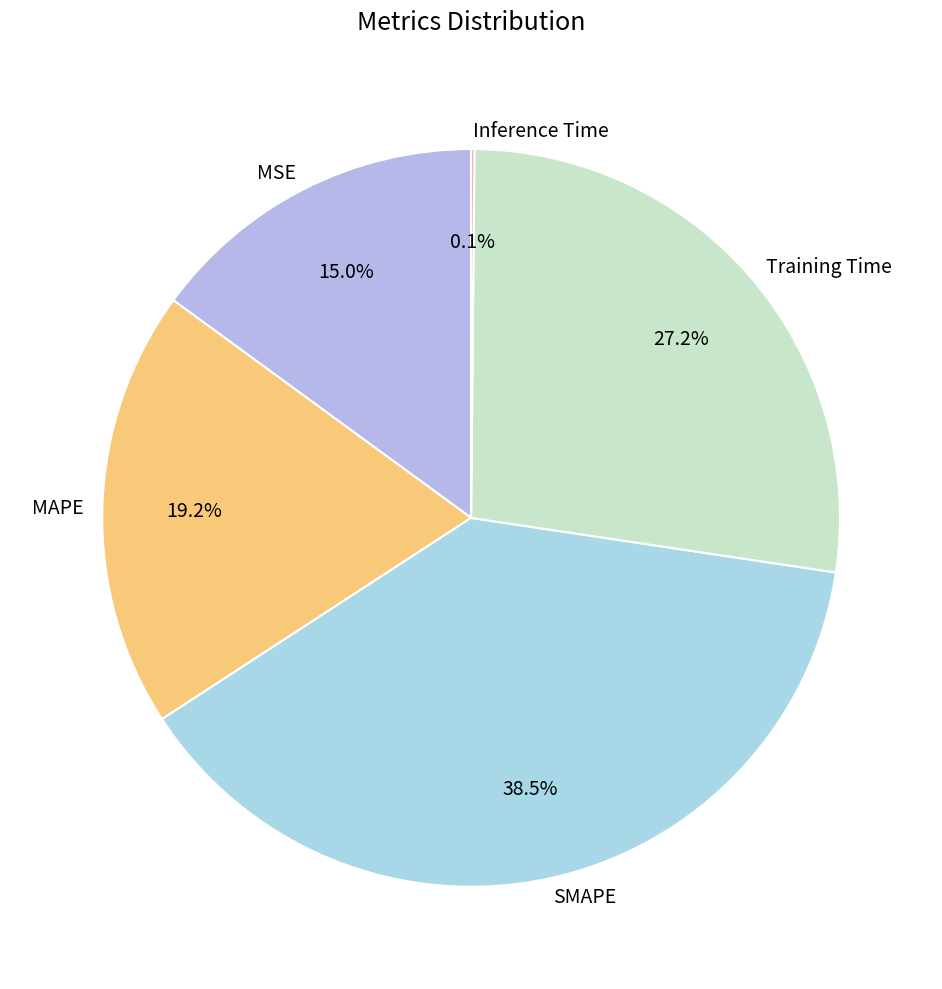

Which category has the biggest portion of the pie?

SMAPE